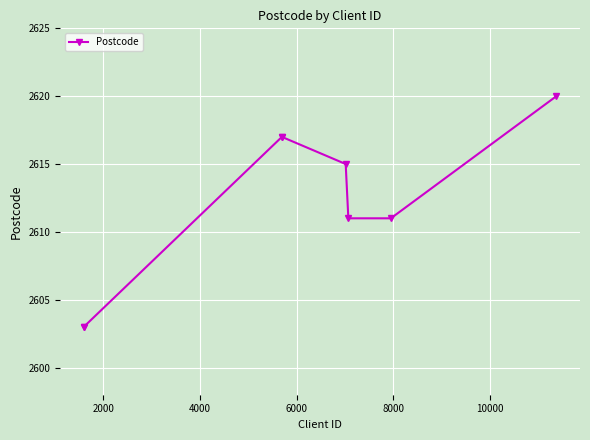

What is the minimum value shown in the chart?

2603